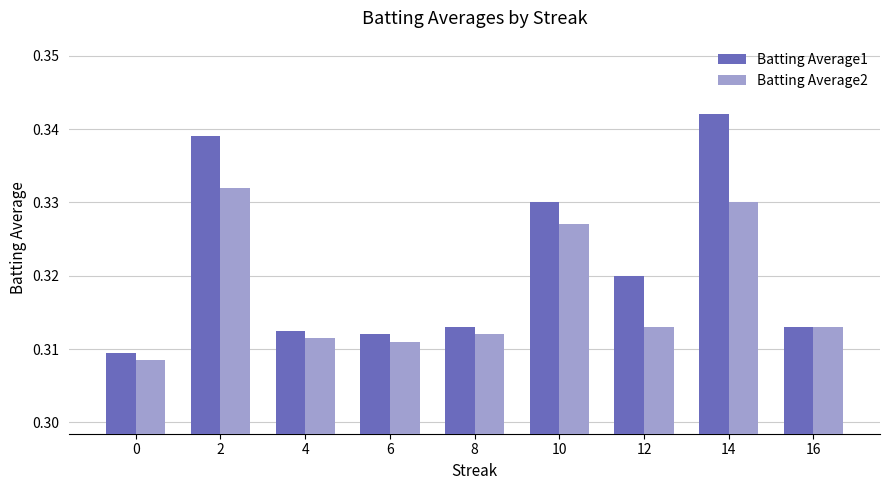

Between 2 and 14, which series saw the biggest shift?

Batting Average1